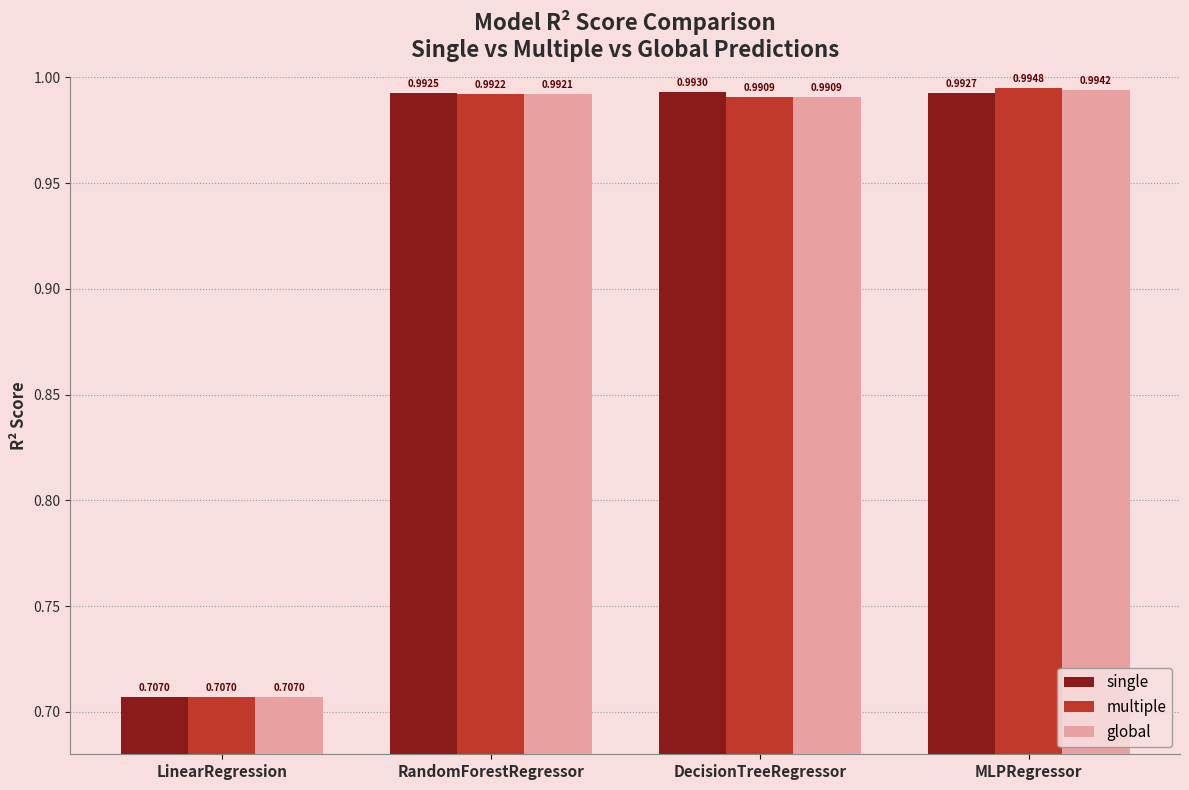

Between LinearRegression and DecisionTreeRegressor, which series saw the biggest shift?

single